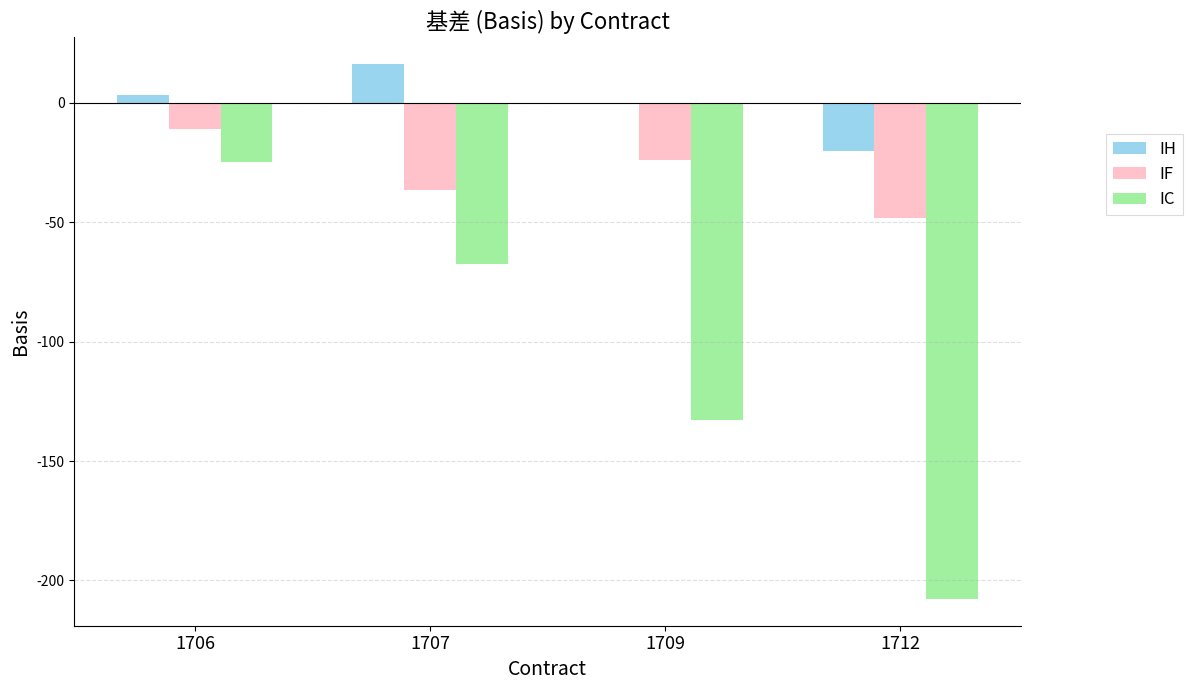

What is the sum of all IC values?

-432.8